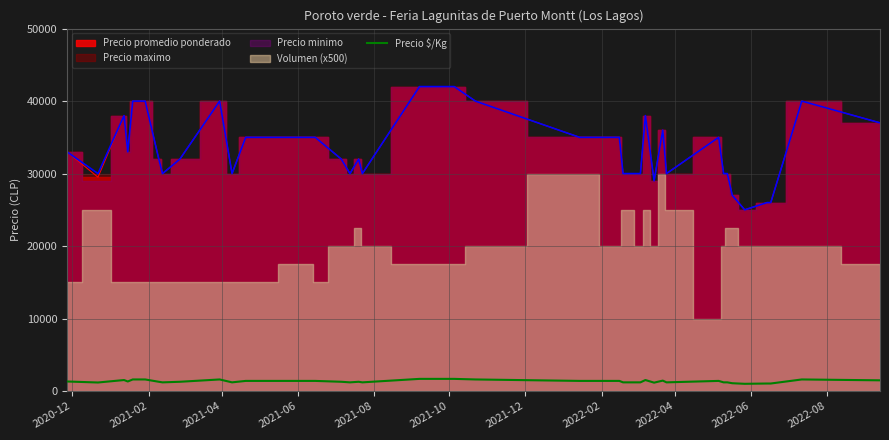

True or false: the data has more than 1 interior local peaks.

True